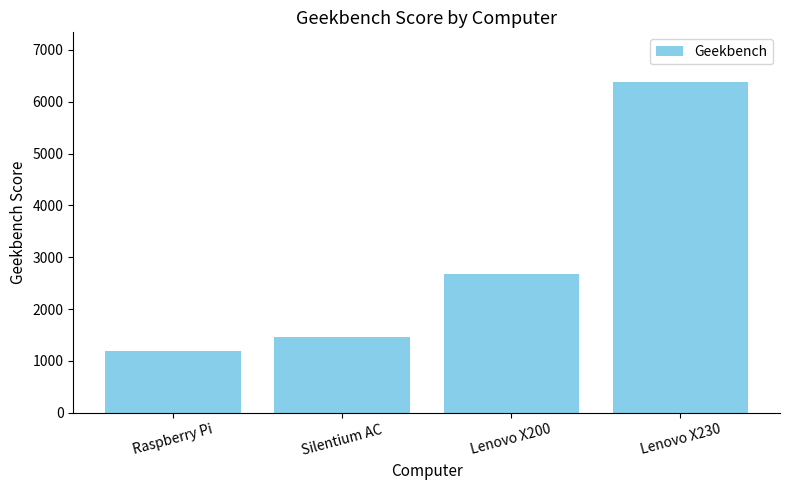

Read the value at Lenovo X230.

6383